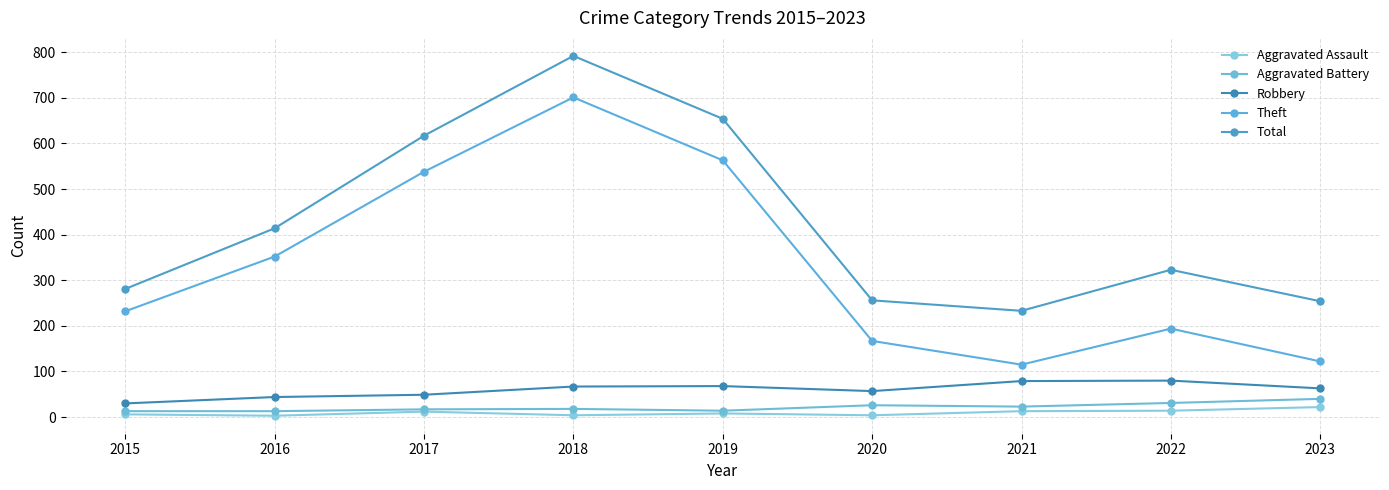

What is the sum of the Robbery values at 2020 and 2022?

137